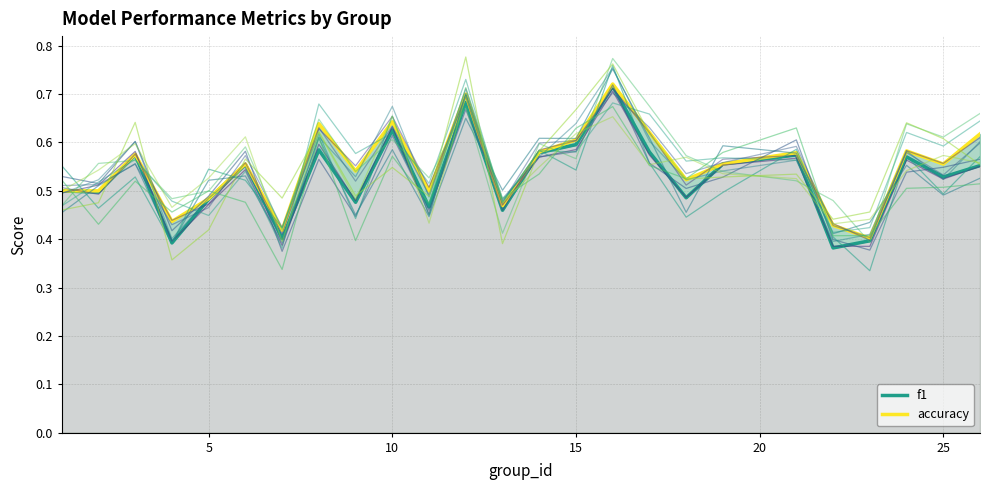

True or false: f1 has more than 1 points higher than both neighbors.

True